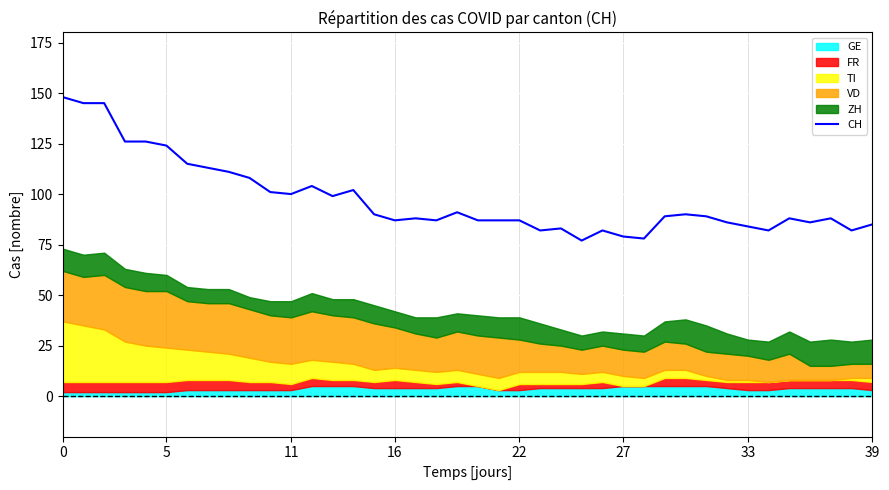

Between 34 and 26, which is larger?

34